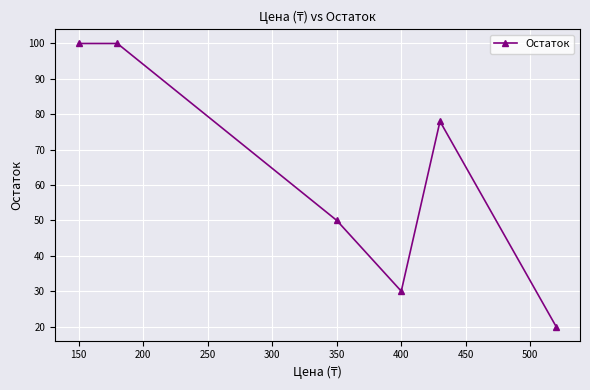

What is the greatest value displayed?

100